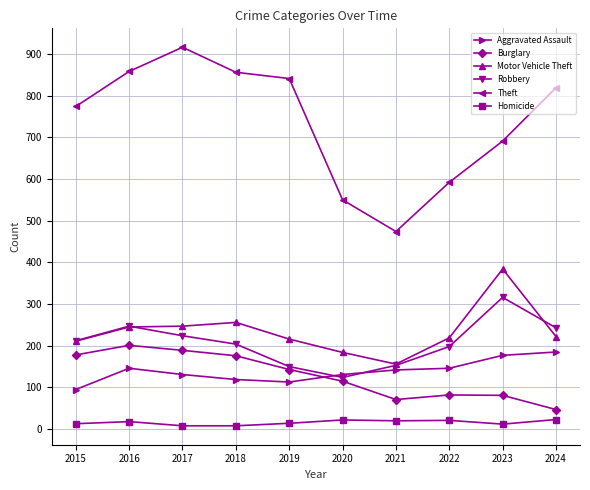

The Motor Vehicle Theft series shows 323 at 2019. True or false?

False